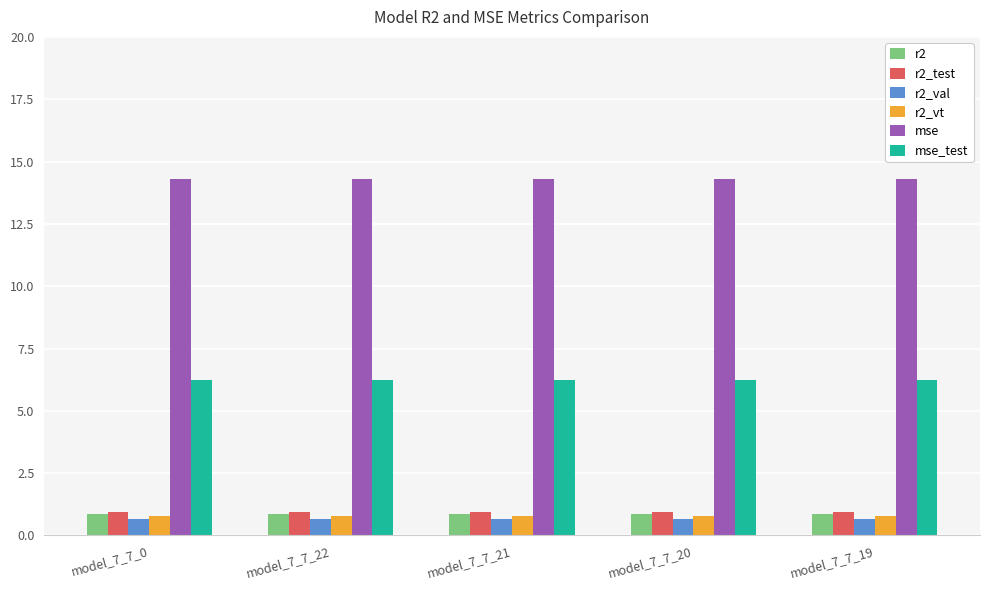

Reading left to right, what are all the values shown in this chart?

r2: model_7_7_0=0.9	model_7_7_22=0.9	model_7_7_21=0.9	model_7_7_20=0.9	model_7_7_19=0.9
r2_test: model_7_7_0=0.9	model_7_7_22=0.9	model_7_7_21=0.9	model_7_7_20=0.9	model_7_7_19=0.9
r2_val: model_7_7_0=0.7	model_7_7_22=0.7	model_7_7_21=0.7	model_7_7_20=0.7	model_7_7_19=0.7
r2_vt: model_7_7_0=0.8	model_7_7_22=0.8	model_7_7_21=0.8	model_7_7_20=0.8	model_7_7_19=0.8
mse: model_7_7_0=14.3	model_7_7_22=14.3	model_7_7_21=14.3	model_7_7_20=14.3	model_7_7_19=14.3
mse_test: model_7_7_0=6.2	model_7_7_22=6.2	model_7_7_21=6.2	model_7_7_20=6.2	model_7_7_19=6.2